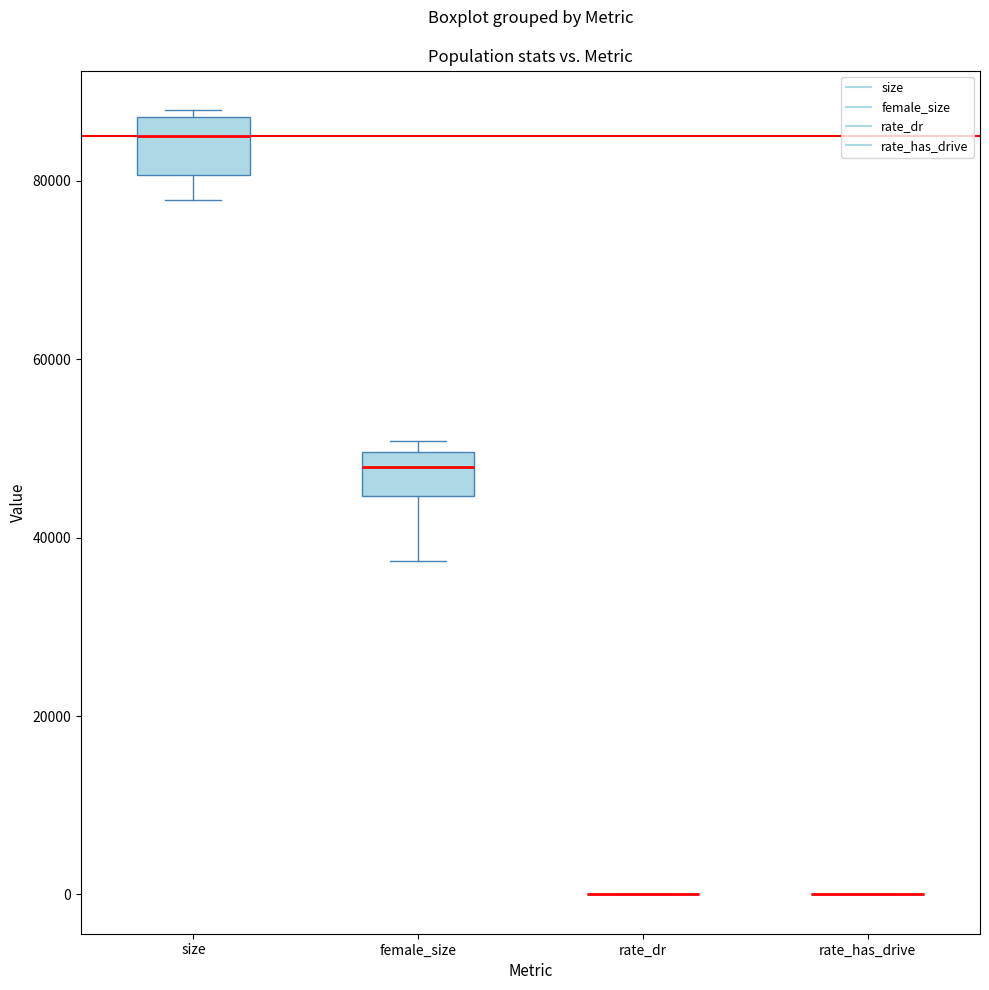

Reading left to right, transcribe this box plot: for each box, give where its median line is, the range the box spans, and where its two whiskers end, as read against the y-axis. The values are not printed on the chart, so give them approximately, as read against the axis.

size: median 86000, box 80000 to 88000, whiskers 78000 to 88000 (just above the box's upper edge)
female_size: median 48000, box 44000 to 50000, whiskers 38000 to 50000 (just above the box's upper edge)
rate_dr: box collapsed to a line at 0, whiskers 0 to 0
rate_has_drive: box collapsed to a line at 0, whiskers 0 to 0